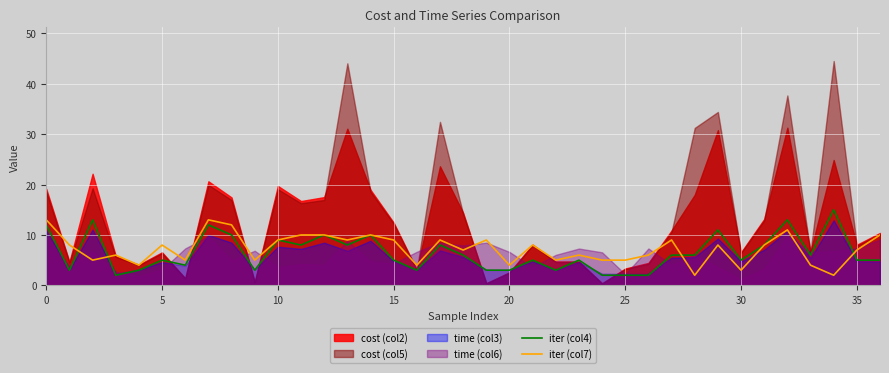

The value of iter (col7) at 0 is 7. True or false?

False